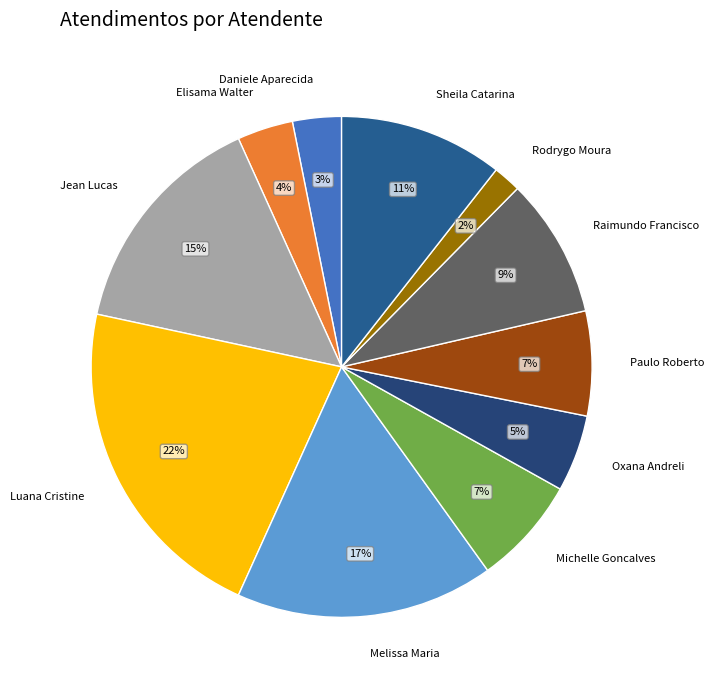

To the nearest percent, what percentage of the pie is Daniele Aparecida?

3%